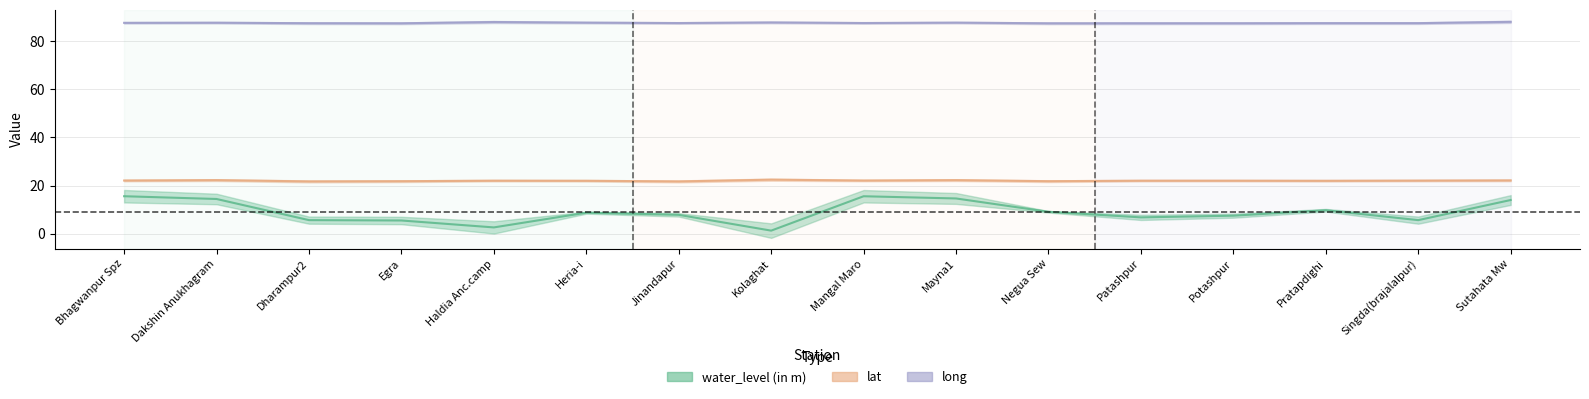

How many interior local peaks does the water_level (in m) series have?

3